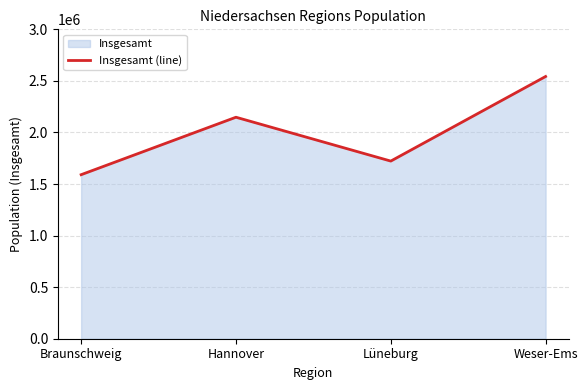

What is the ratio of the value at Hannover to the value at Lüneburg?

1.2